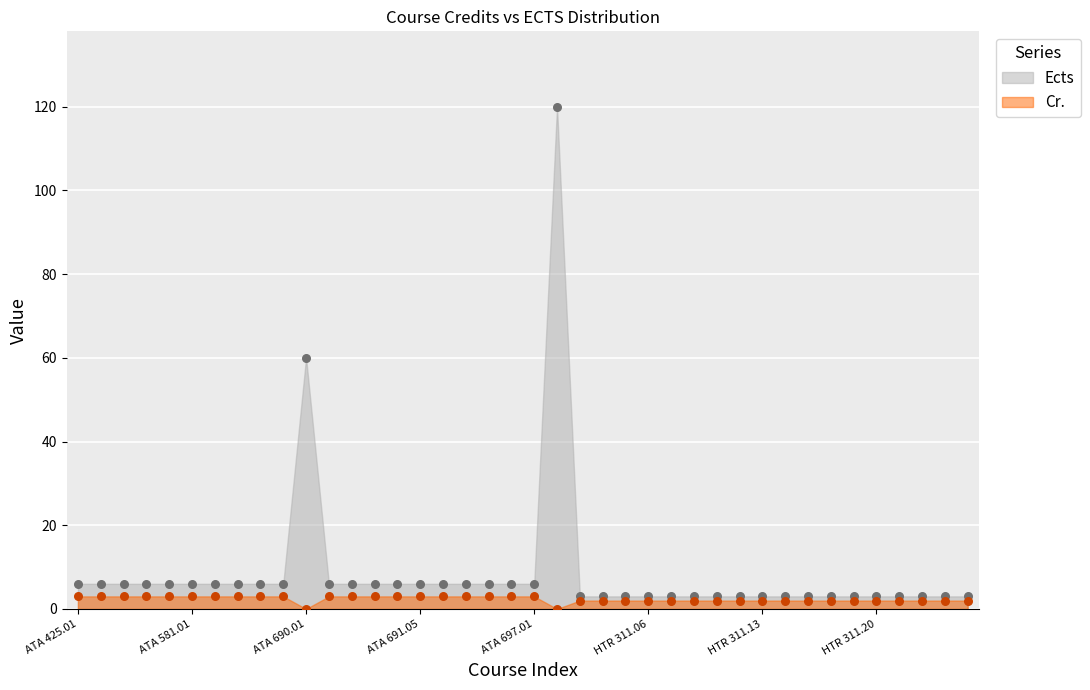

Which series reaches the minimum Y coordinate?

Cr.